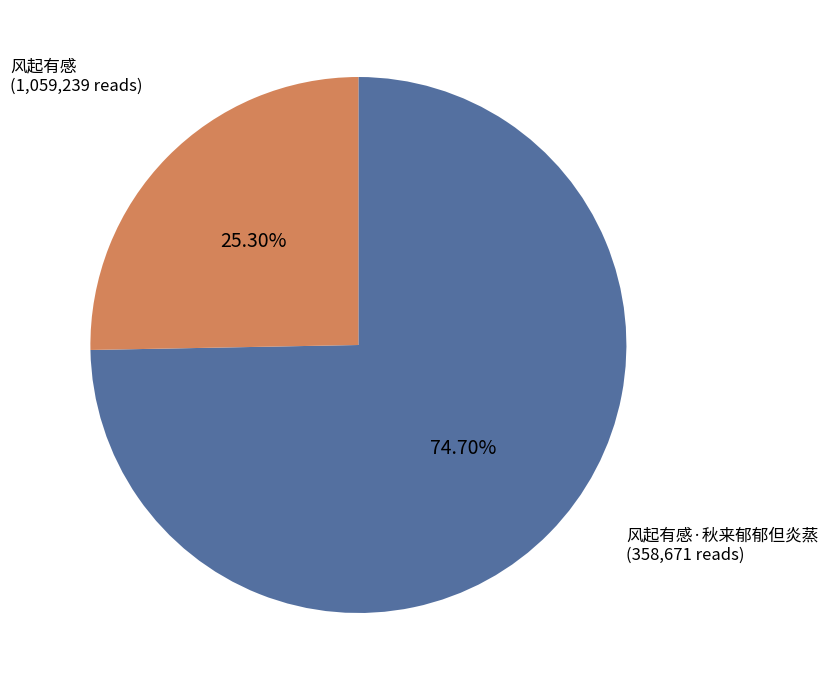

What is the total percentage of 风起有感 and 风起有感·秋来郁郁但炎蒸?

100.0%